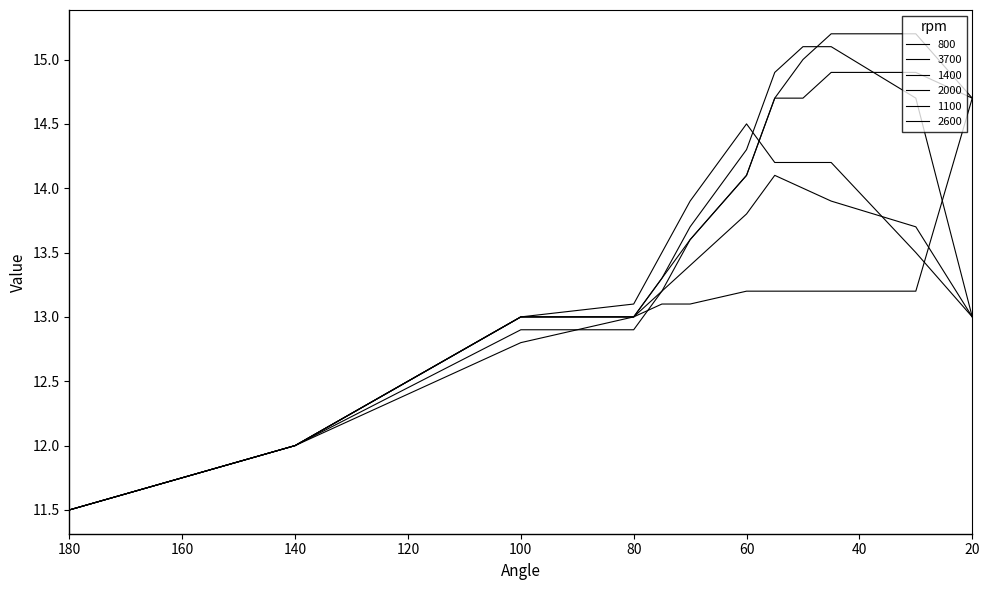

What is the value of the 3700 point at the 7th from the left?

13.2